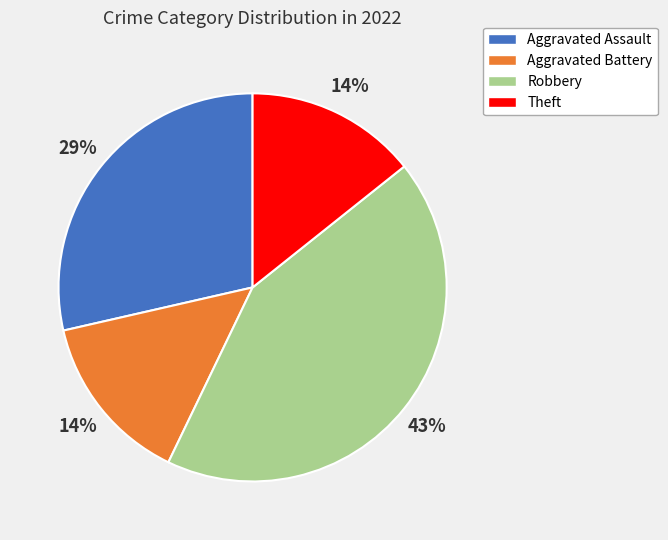

Which has a higher value, Aggravated Assault or Theft?

Aggravated Assault